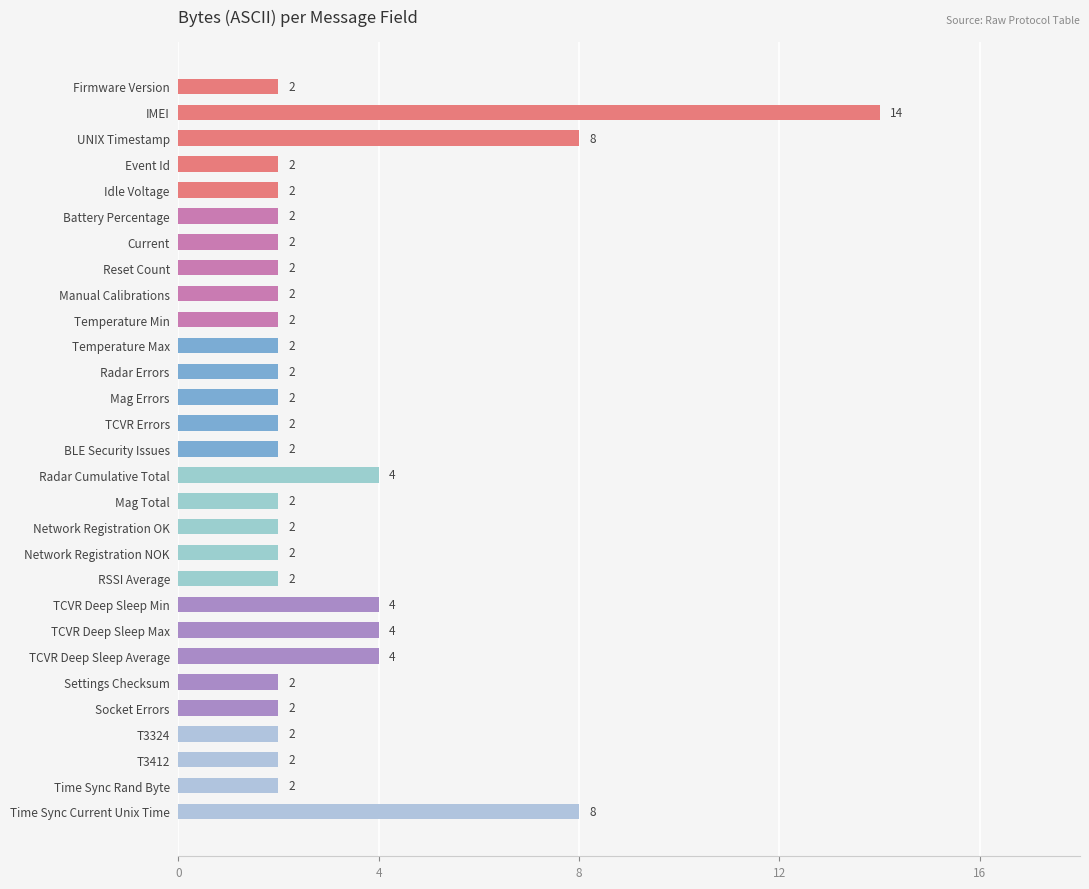

How many data points does each series have?

29